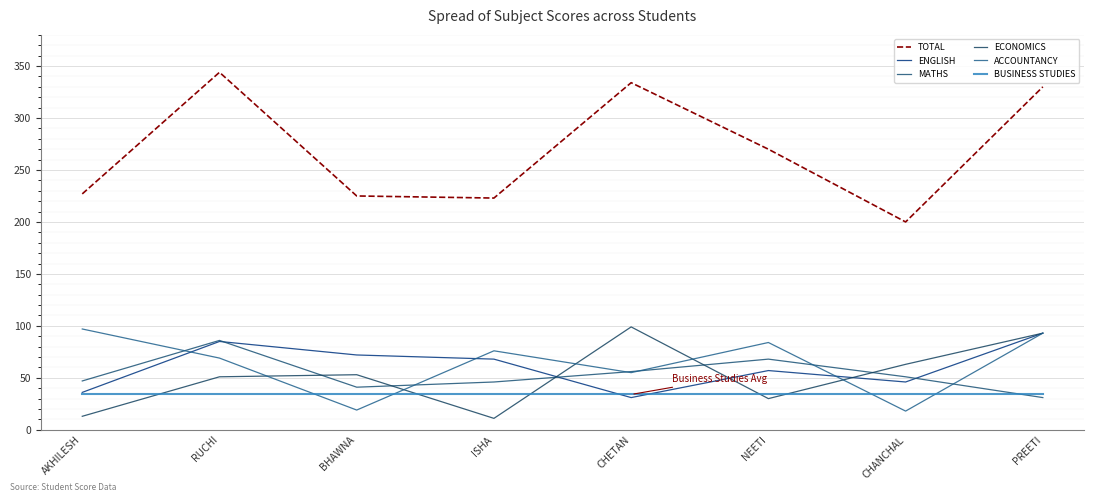

How many interior local valleys does the ACCOUNTANCY series have?

3